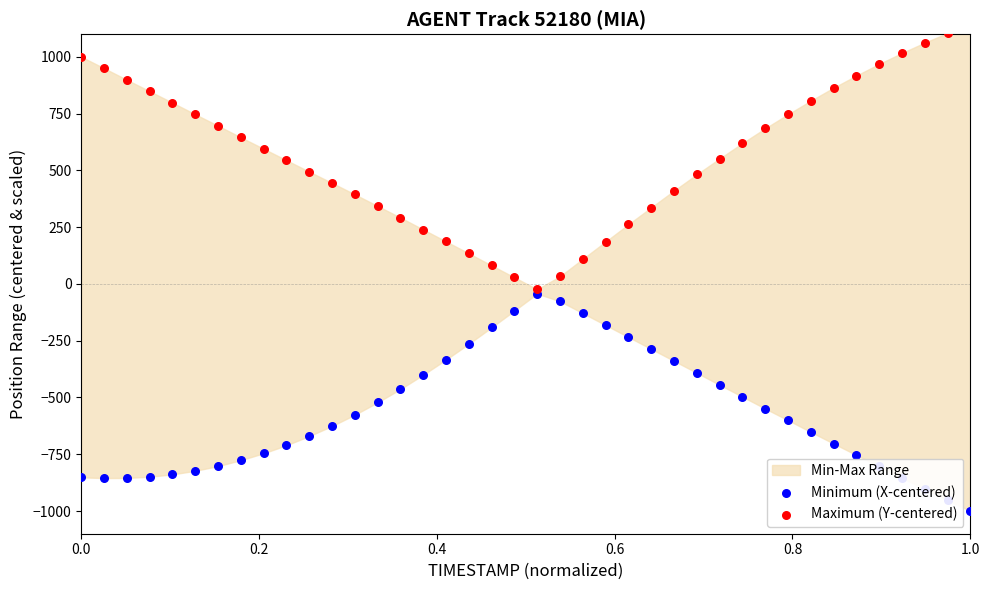

Which series contains the highest Y value?

Maximum (Y-centered)